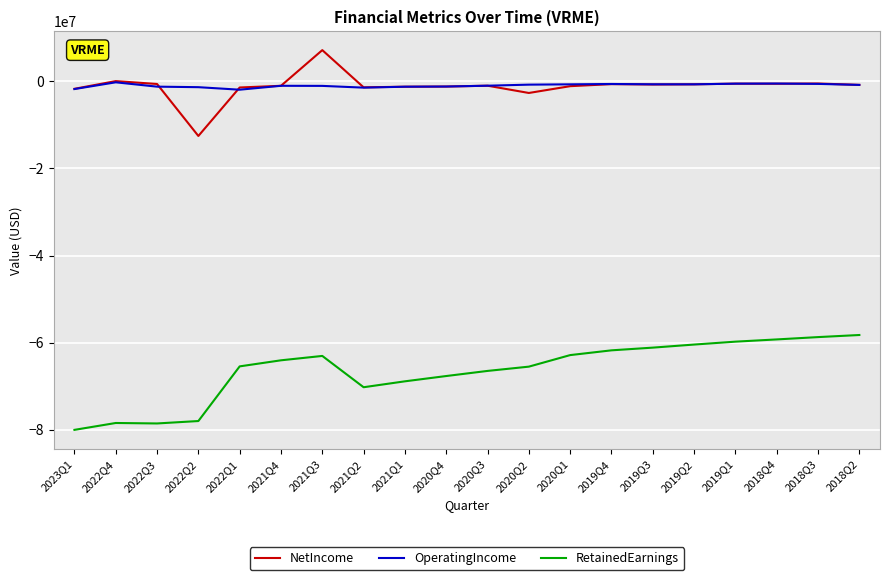

True or false: RetainedEarnings and OperatingIncome intersect in this chart.

False